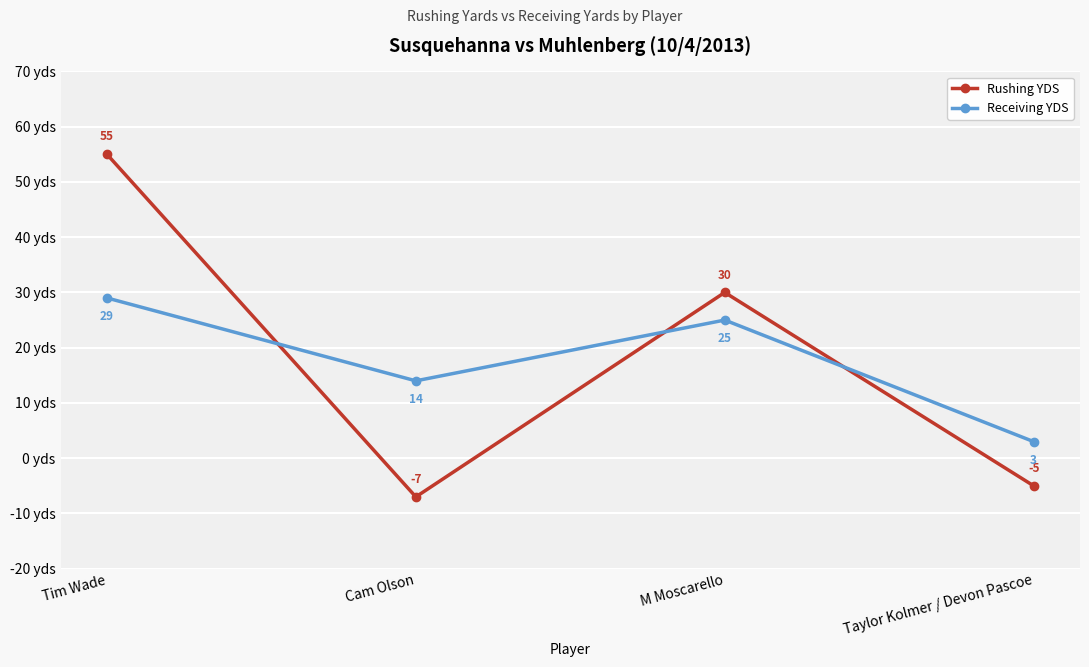

Is the value of Rushing YDS at Taylor Kolmer / Devon Pascoe greater than the value of Receiving YDS at Tim Wade?

No